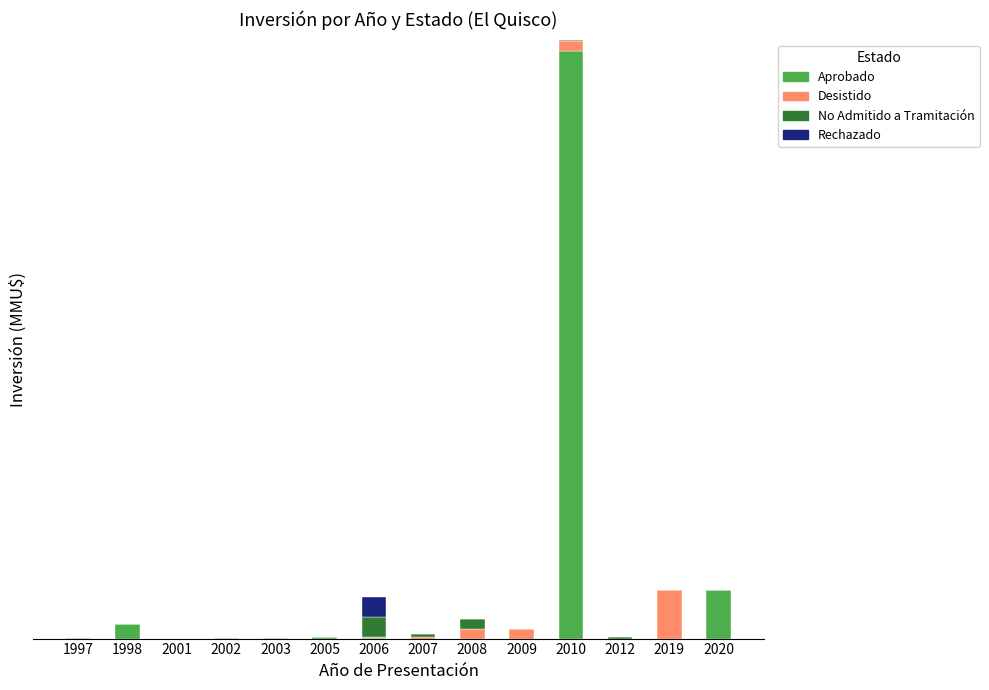

The value of Aprobado at 2005 is 302. True or false?

False